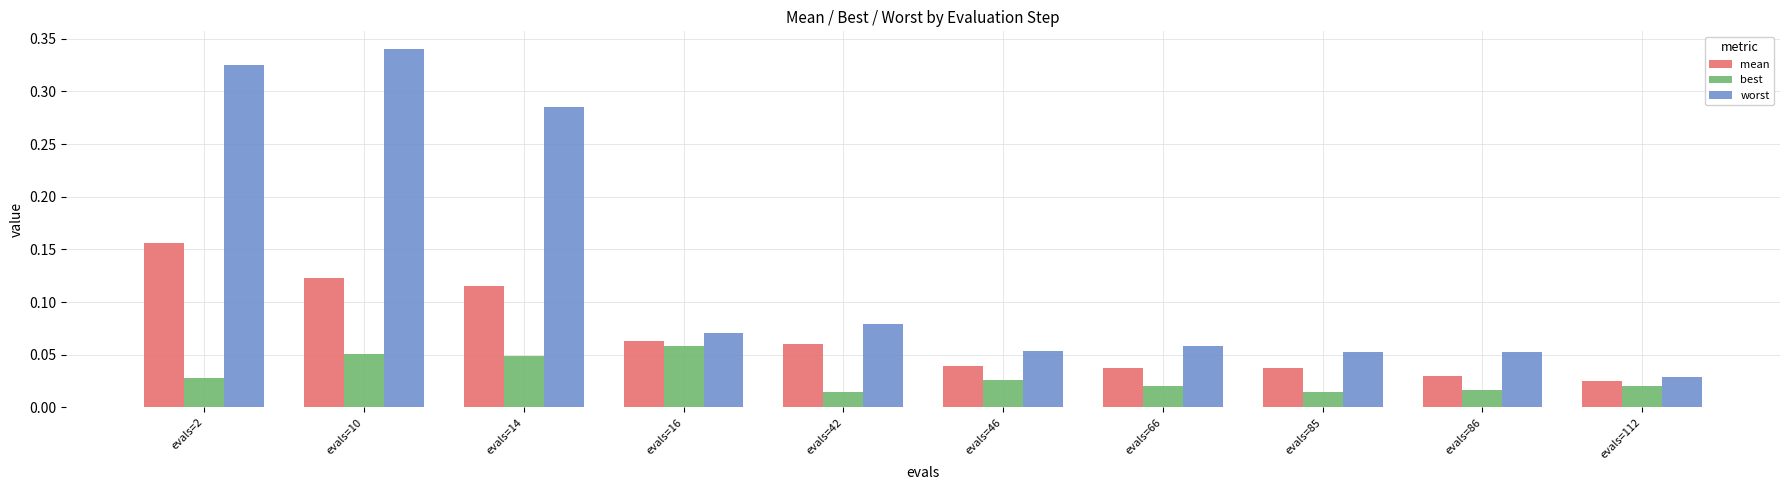

At how many categories does at least one series exceed 0?

10